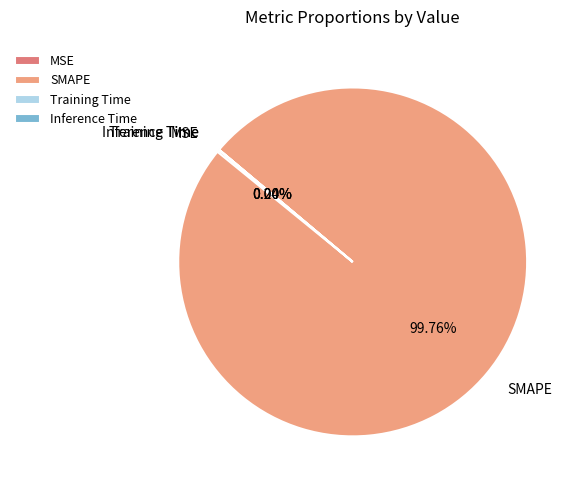

Which slice represents more than half of the pie?

SMAPE